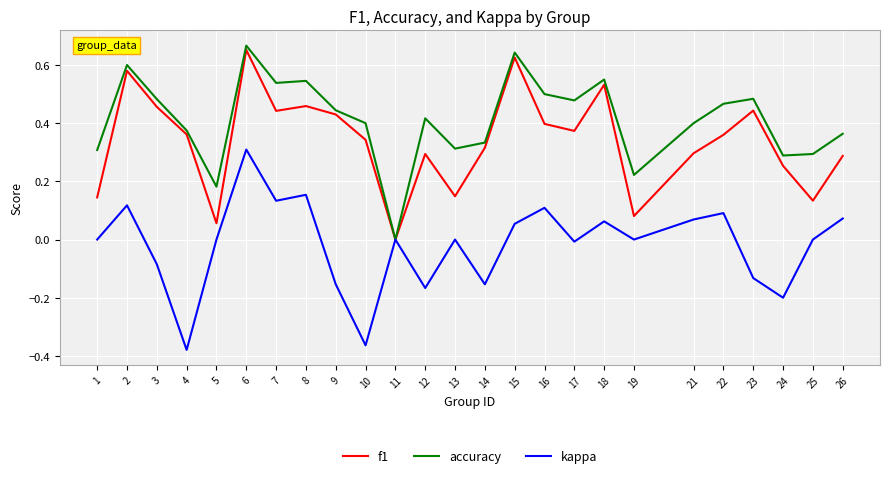

Which label corresponds to the largest value in the chart?

6